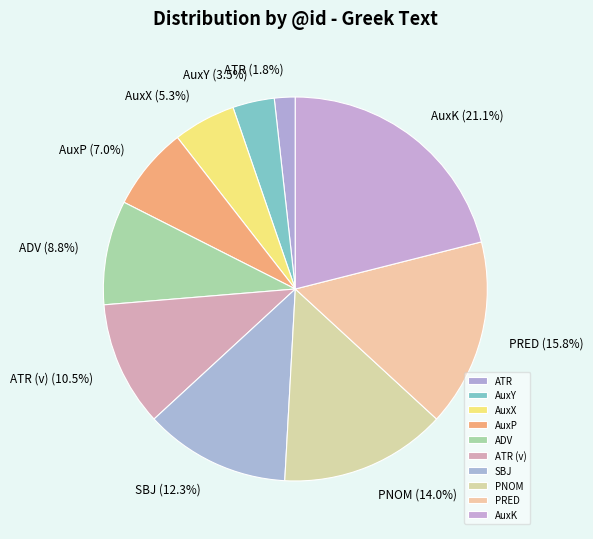

What is the ratio of the value at ATR (v) to the value at ADV?

1.2